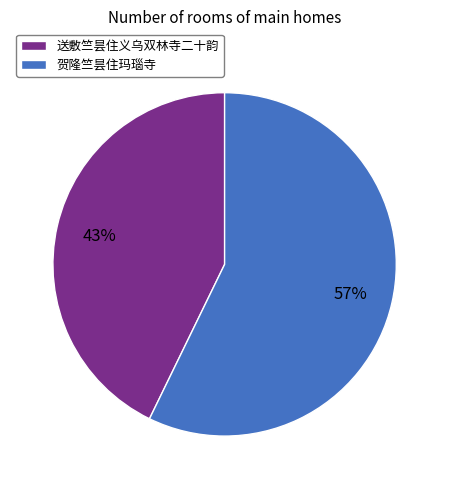

What is the ratio of the value at 贺隆竺昙住玛瑙寺 to the value at 送敷竺昙住义乌双林寺二十韵?

1.3